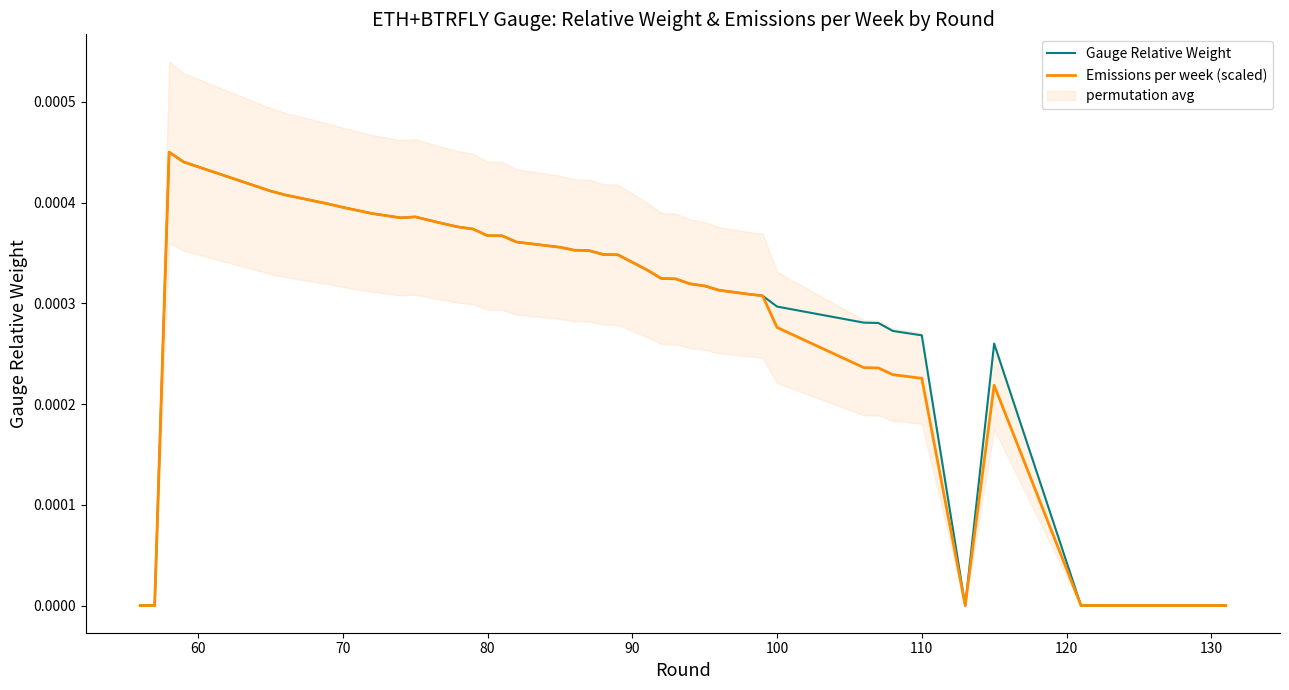

Which series has the largest range (max minus min)?

Gauge Relative Weight